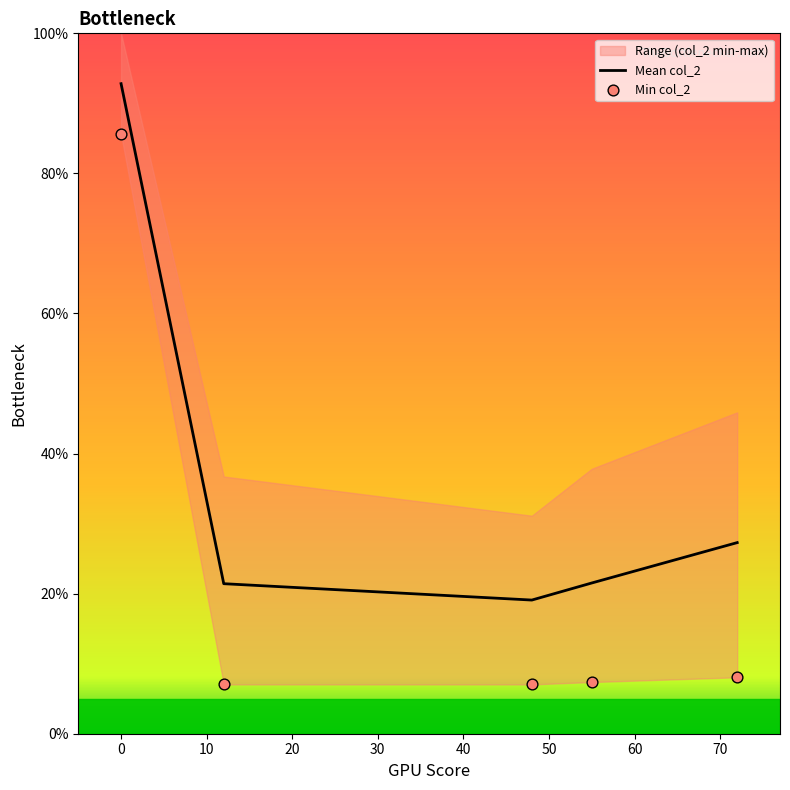

Which series has the largest total across all categories?

Mean col_2